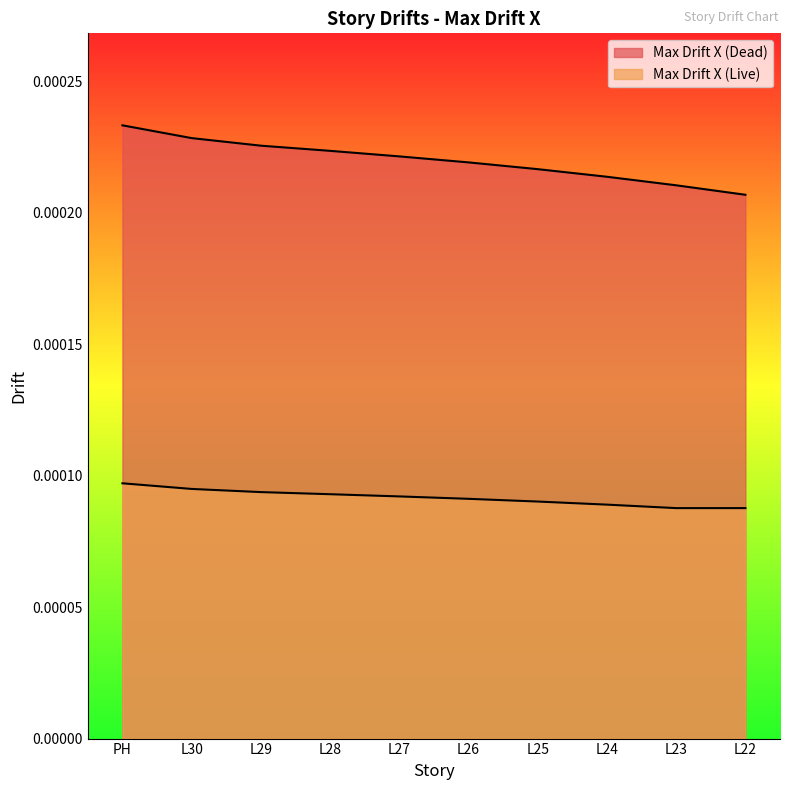

Between L23 and L22, which series saw the biggest shift?

Max Drift X (Dead)